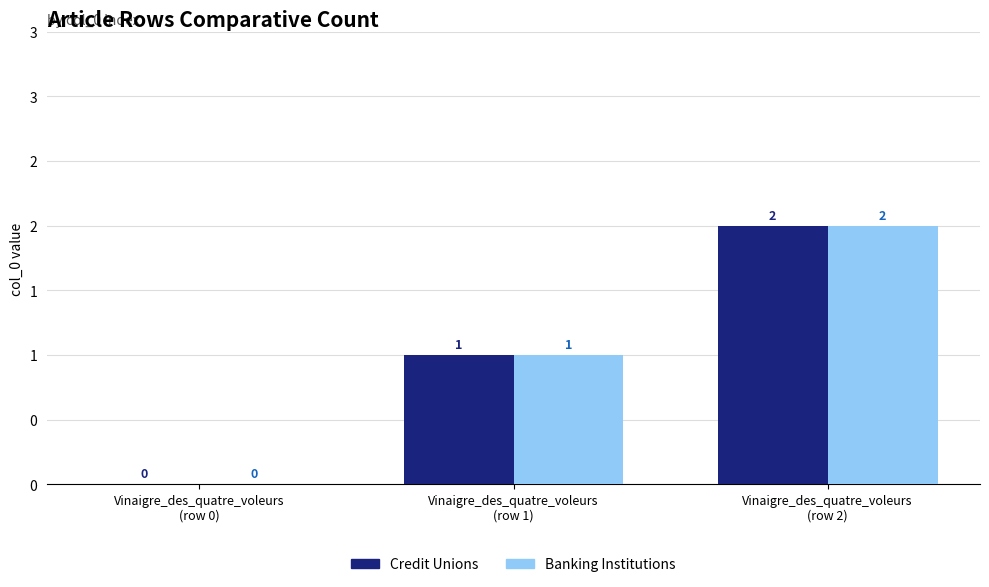

Does the chart contain stacked bars?

No